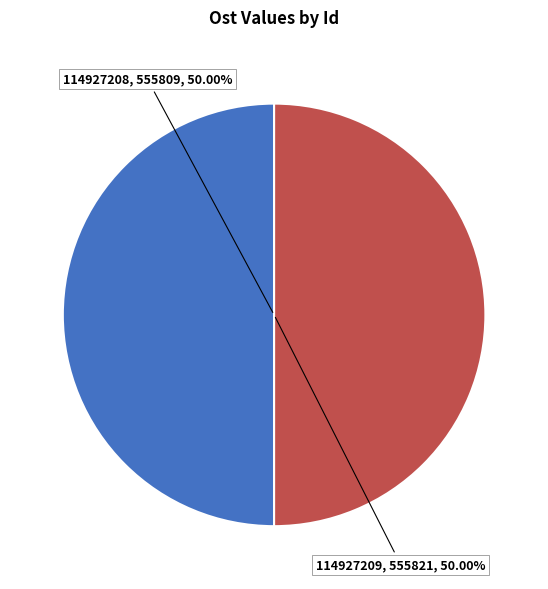

Do 114927208, 555809, 50.00% and 114927209, 555821, 50.00% together represent more than half of the pie?

Yes